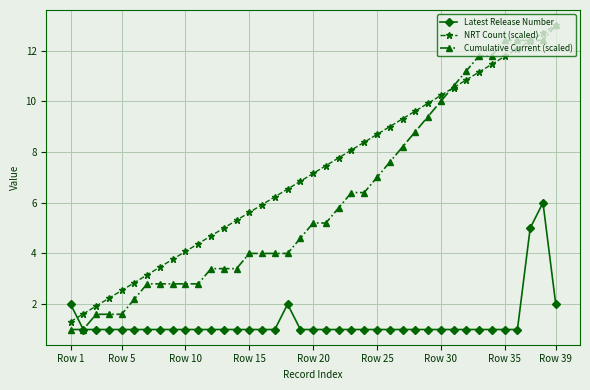

What is the value of the Latest Release Number point at the 6th from the left?

1.0